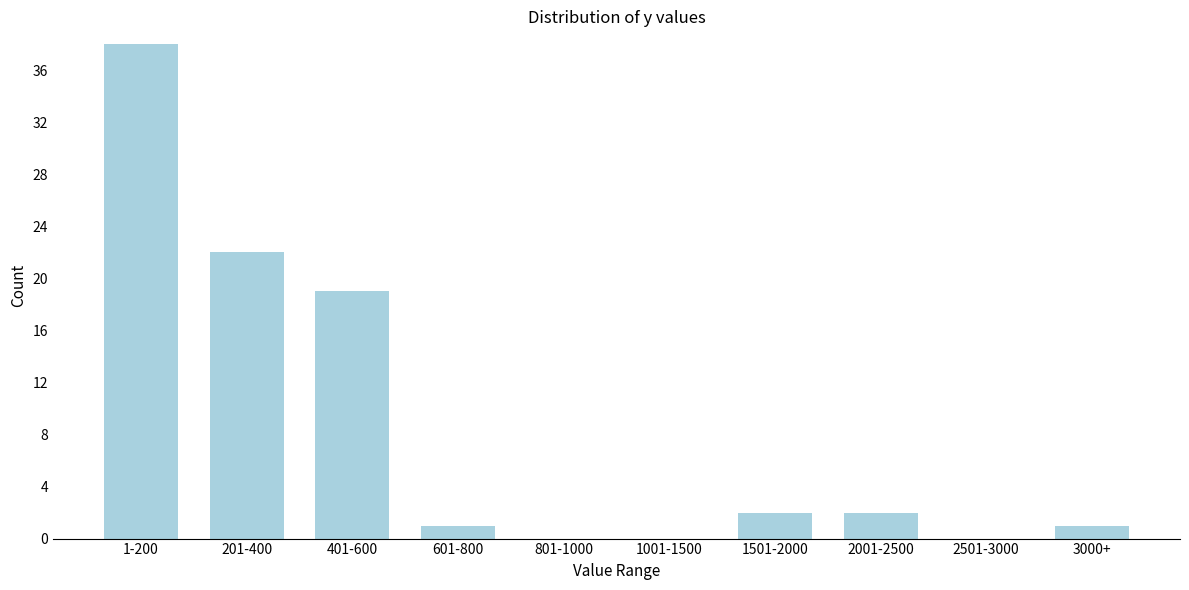

Reading right to left, list all the values displayed in this chart.

3000+=1	2501-3000=0	2001-2500=2	1501-2000=2	1001-1500=0	801-1000=0	601-800=1	401-600=19	201-400=22	1-200=38